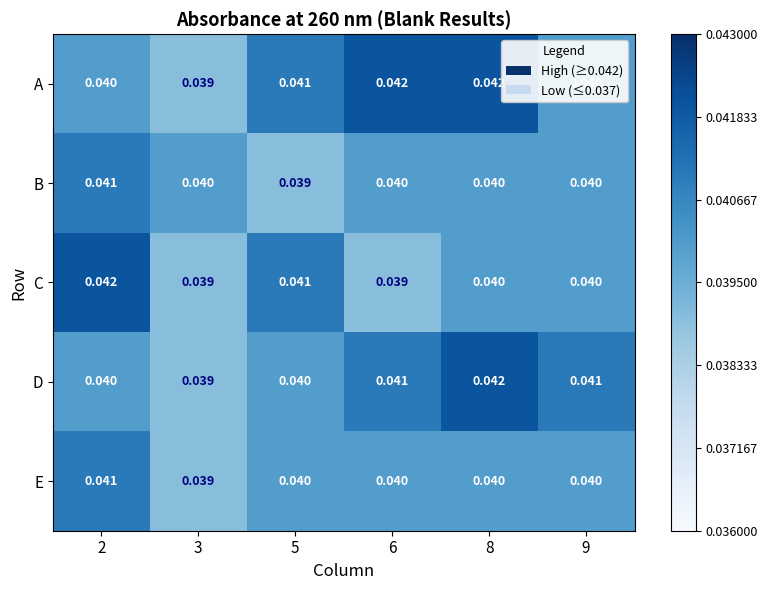

Between 6 and 9, which series saw the biggest shift?

A